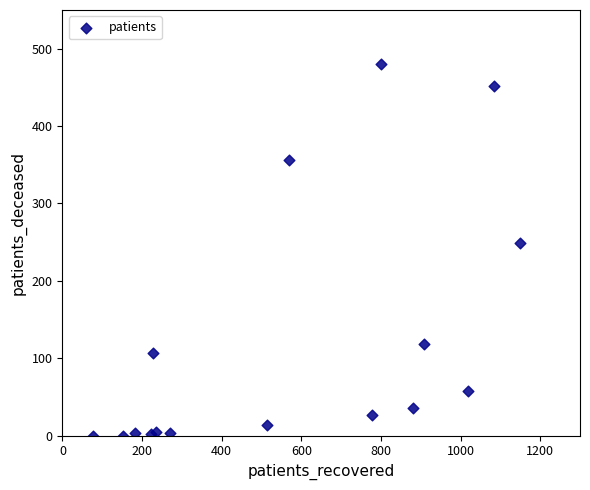

What Y value in the scatter plot is closest to 240?

249